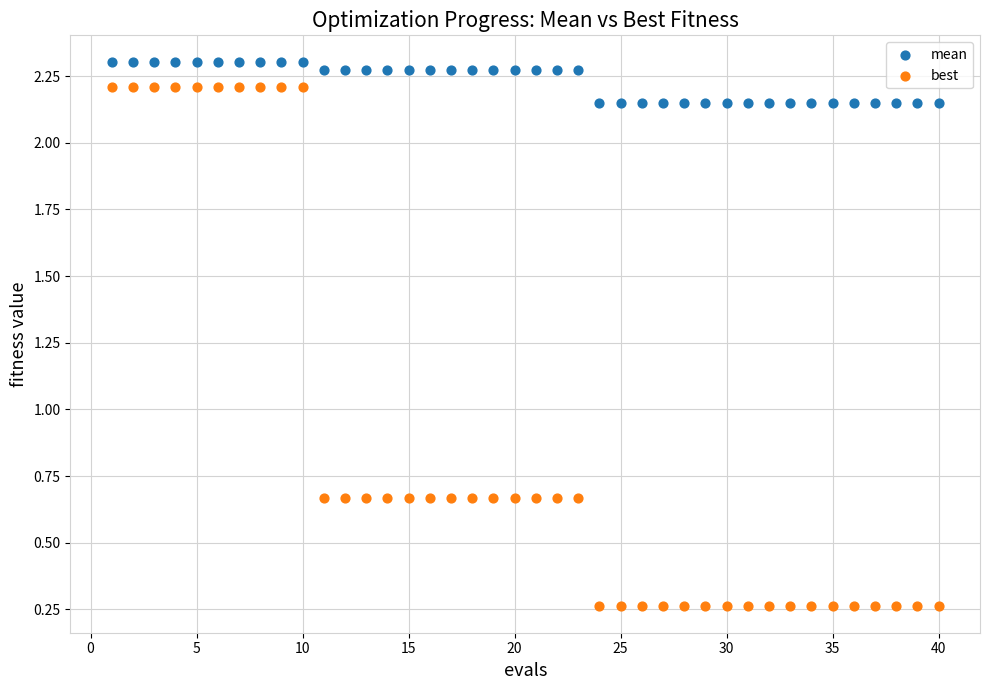

What is the X range (max minus min) for the scatter plot?

39.0